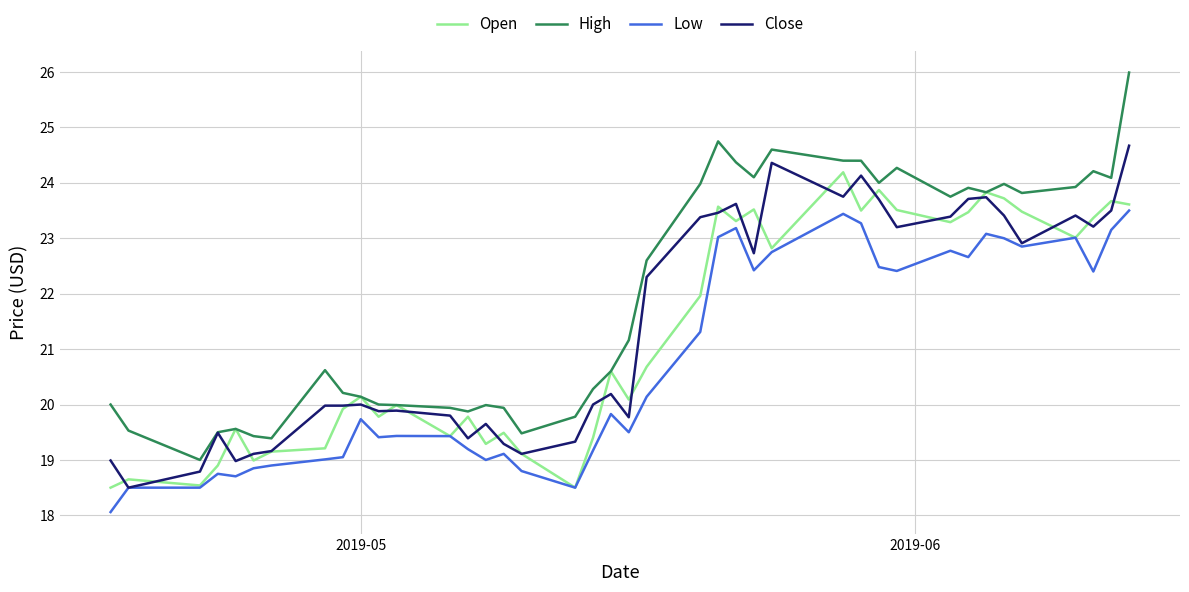

Which series has the largest total across all categories?

High